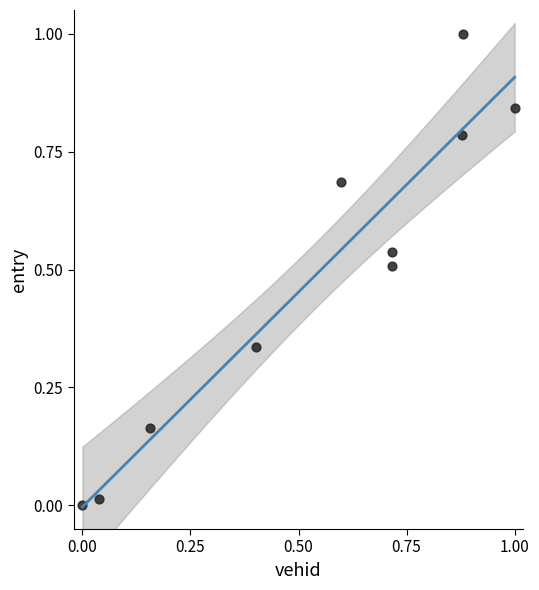

What is the range of X values (max minus min)?

1.0